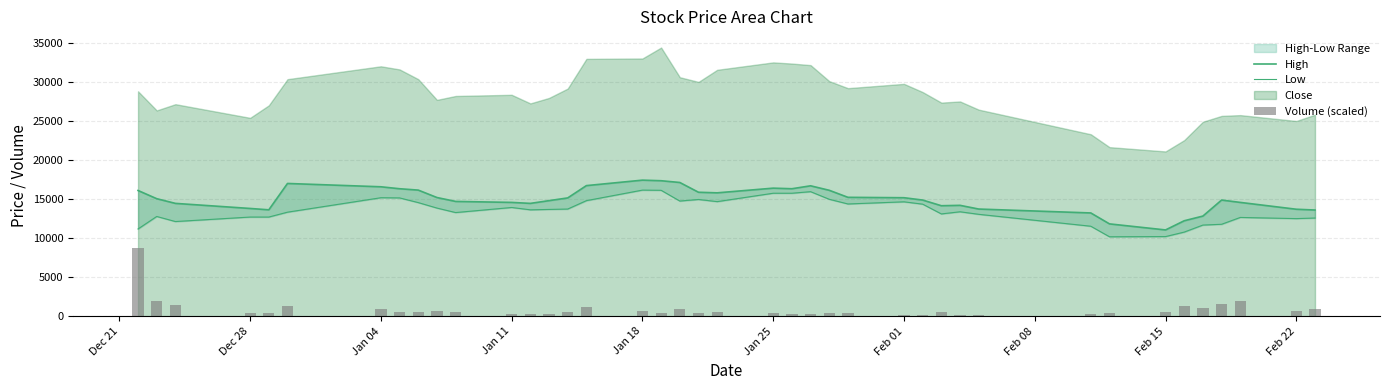

Is the value of Volume (scaled) at 13 greater than the value of High at 29?

No